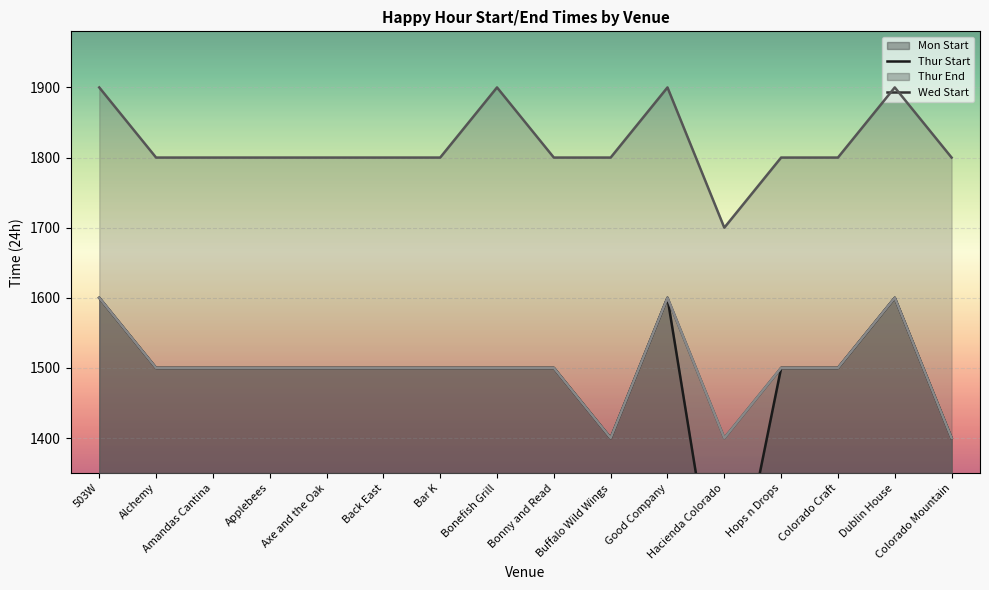

How many data points in Thur End are above 1800?

4